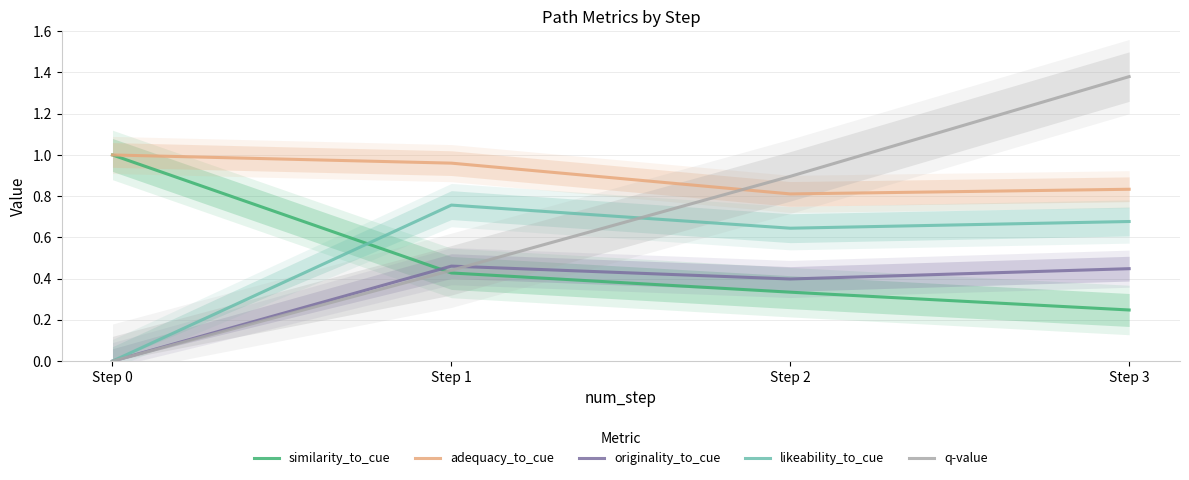

What are all the series names shown in the legend?

similarity_to_cue, adequacy_to_cue, originality_to_cue, likeability_to_cue, q-value